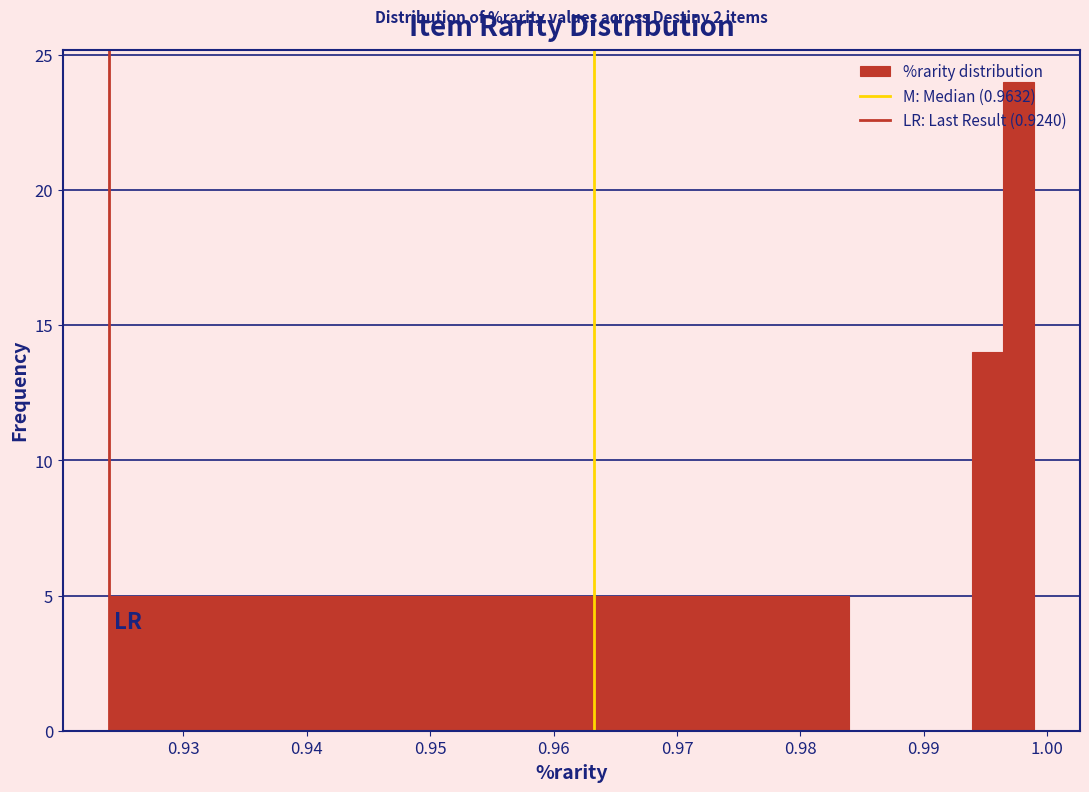

Read against the x-axis, roughly where is the centre of the tallest bar?

0.998